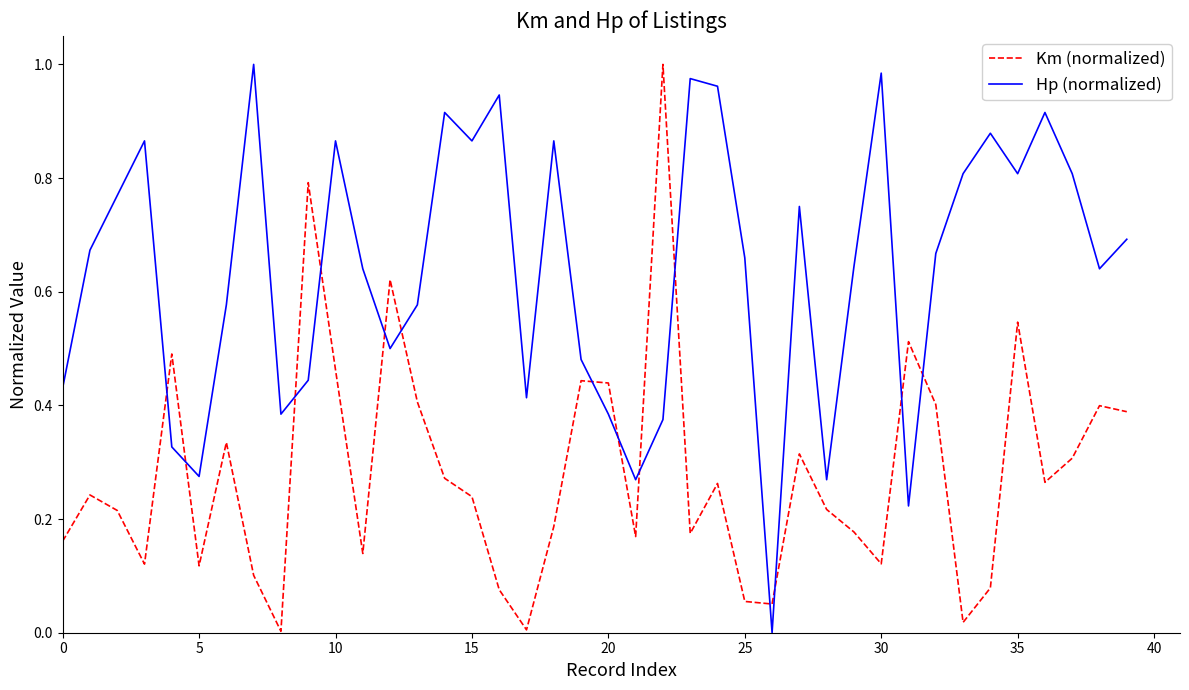

True or false: Hp (normalized) and Km (normalized) intersect in this chart.

True